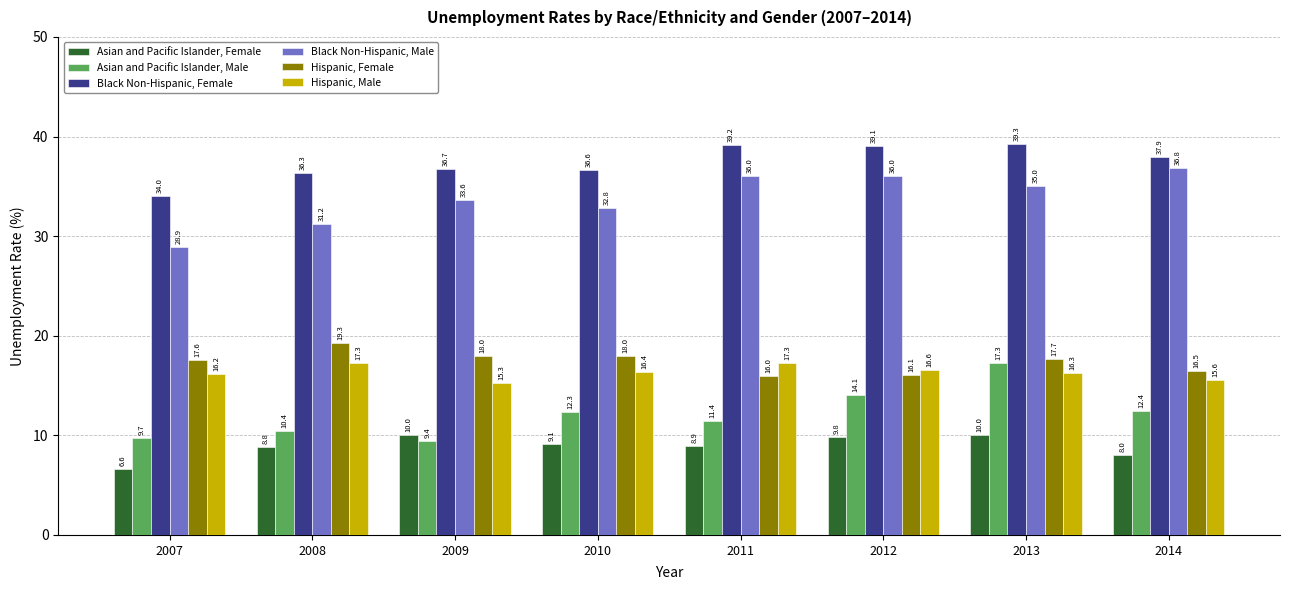

Is the value of Black Non-Hispanic, Male at 2008 greater than the value of Hispanic, Male at 2013?

Yes